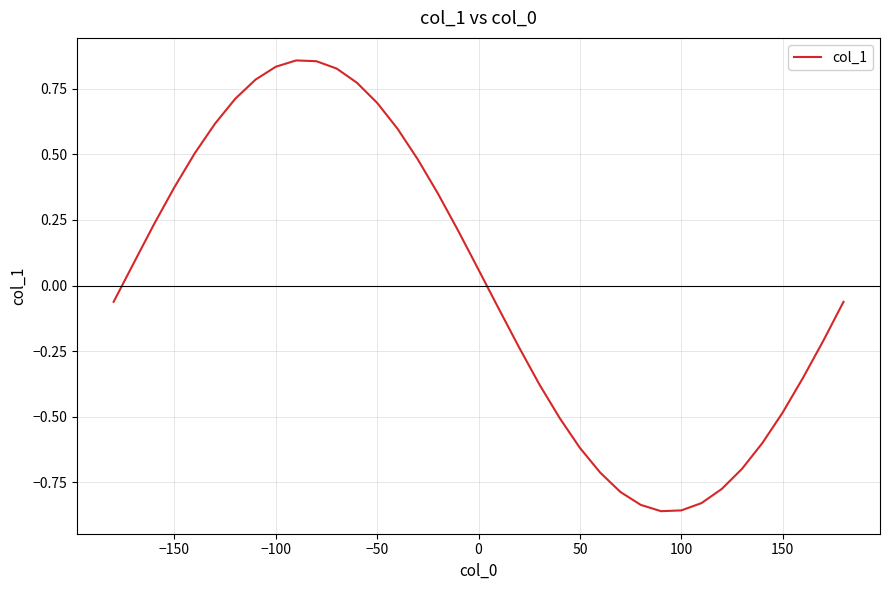

What is the difference between the maximum and minimum values?

1.7